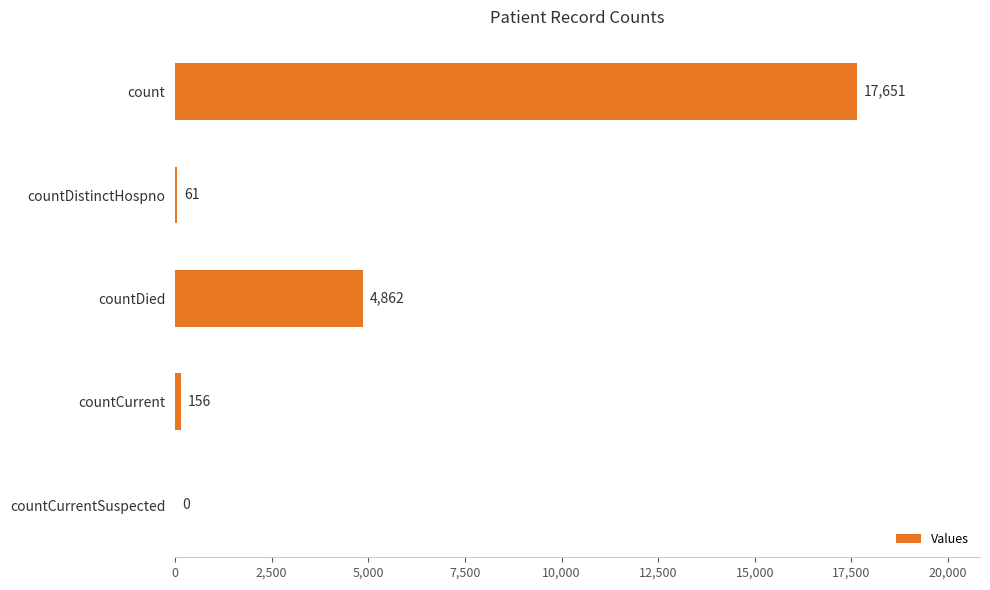

What is the change in value from countDied to countCurrentSuspected?

-4862